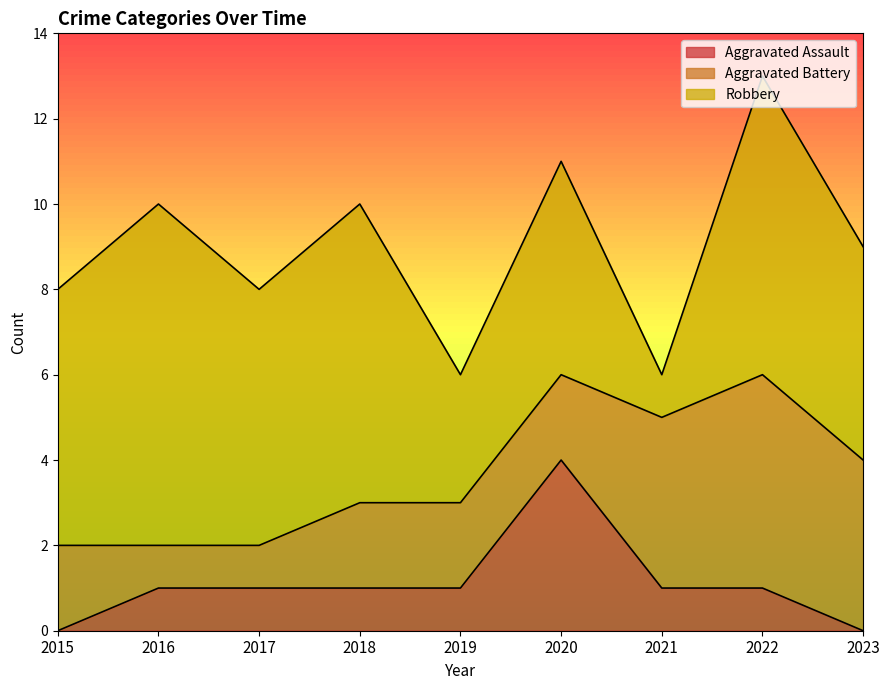

Where does the Aggravated Assault series first go above 1?

2020